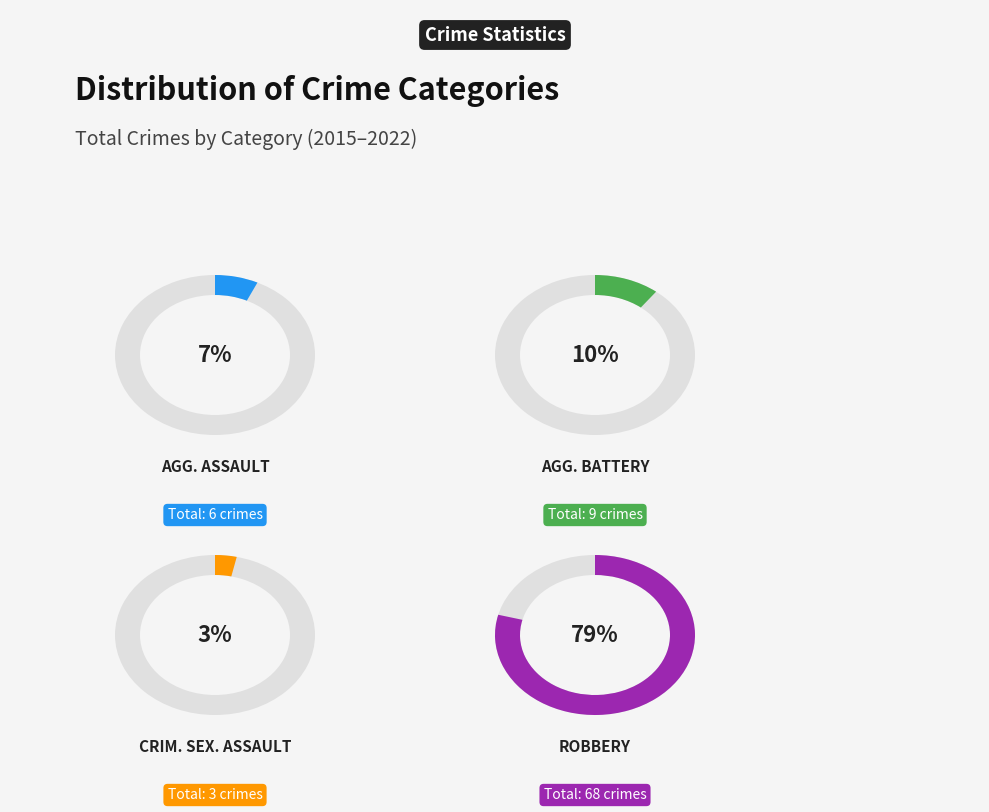

To the nearest percent, what is the difference between the Aggravated Battery and Robbery slice percentages?

69%